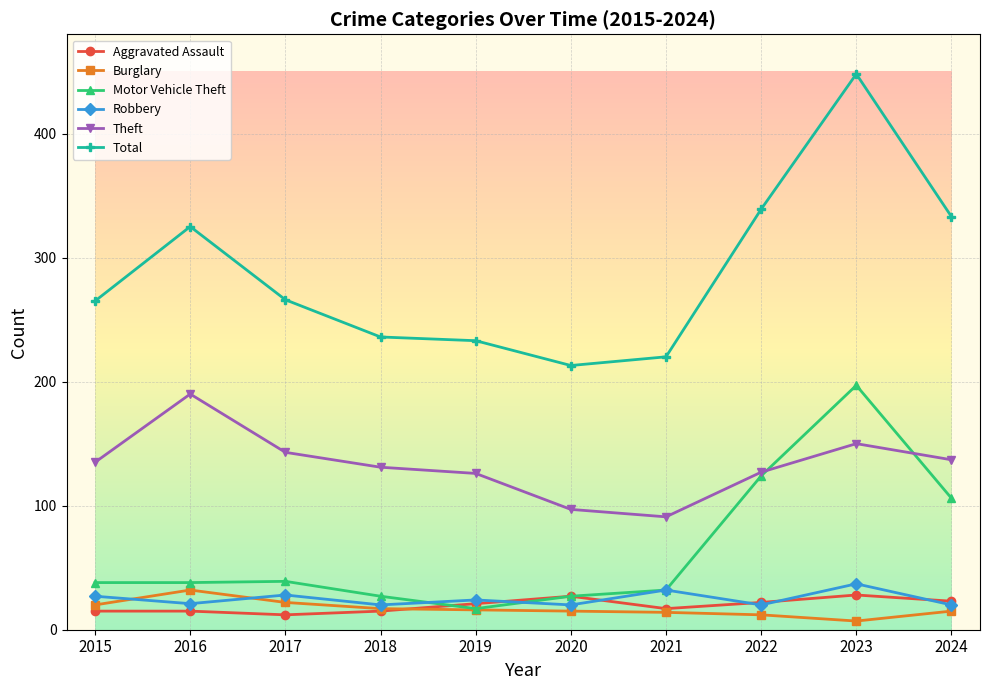

What is the difference between the maximum and minimum values in the Burglary series?

25